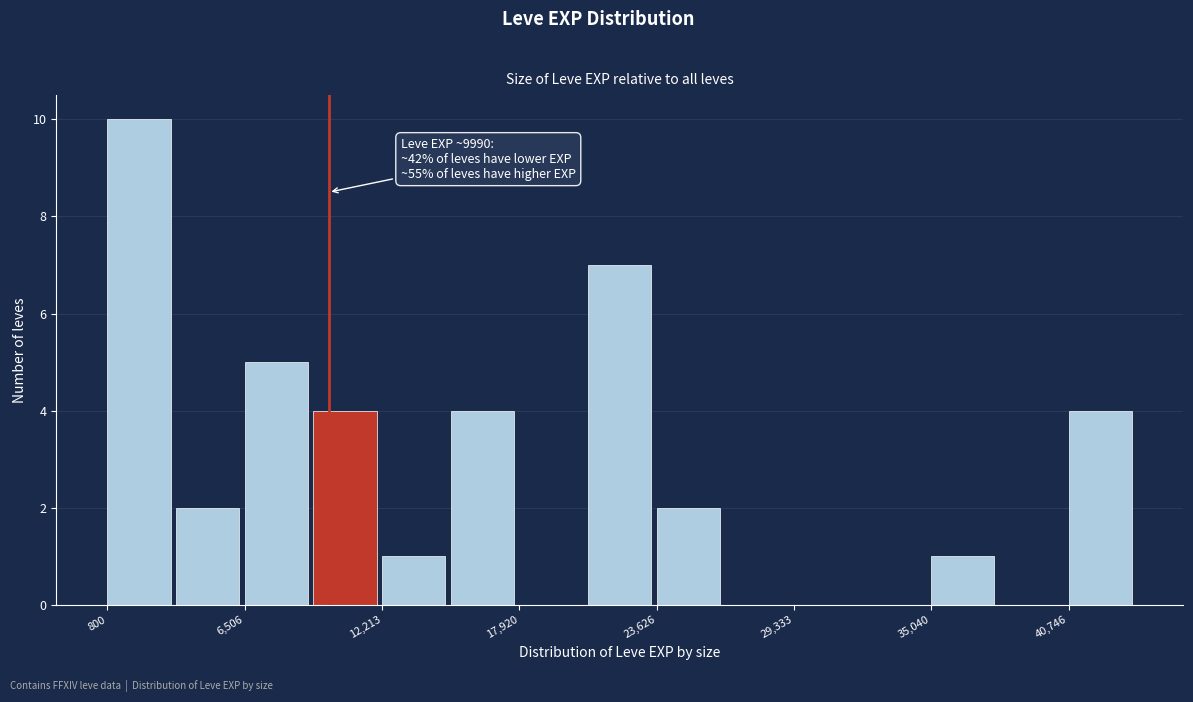

Around what value on the x-axis is the tallest bar? Give the approximate position of its centre, as read against the axis.

2000